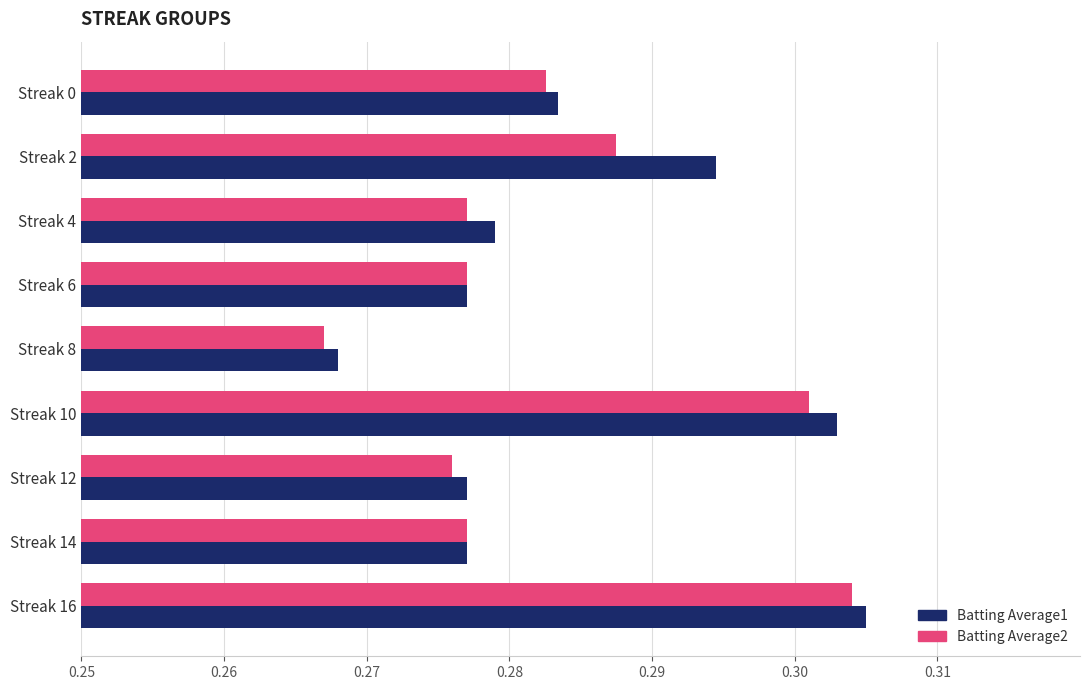

The Batting Average2 series shows 0.2 at Streak 6. True or false?

False